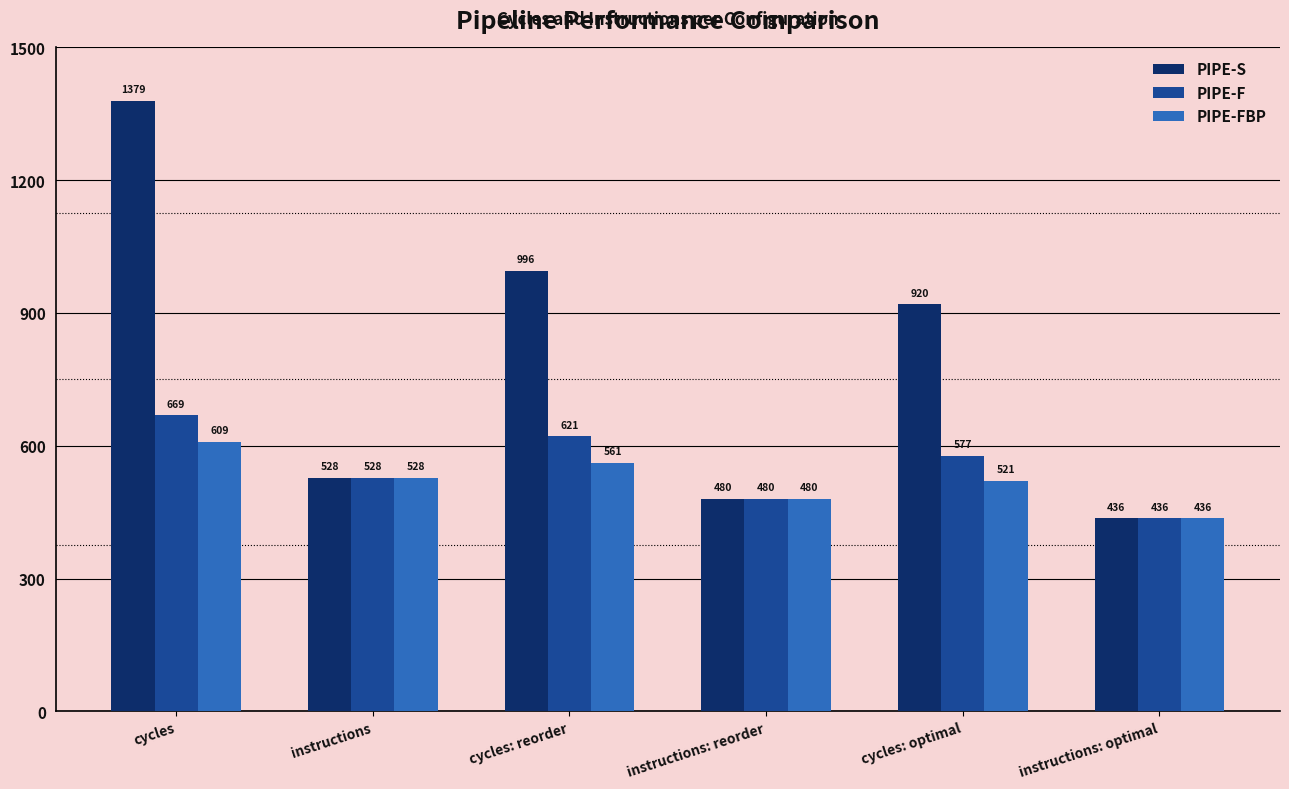

What is the highest value of the PIPE-F series?

669